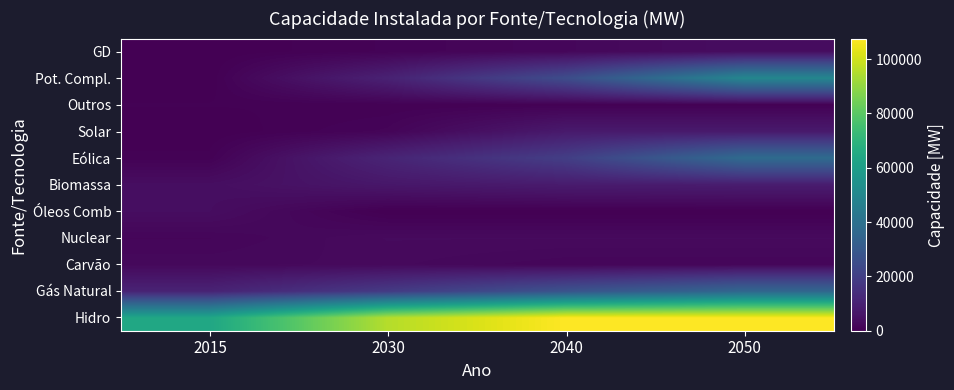

What is the difference between the maximum and minimum values in the Pot. Compl. series?

49629